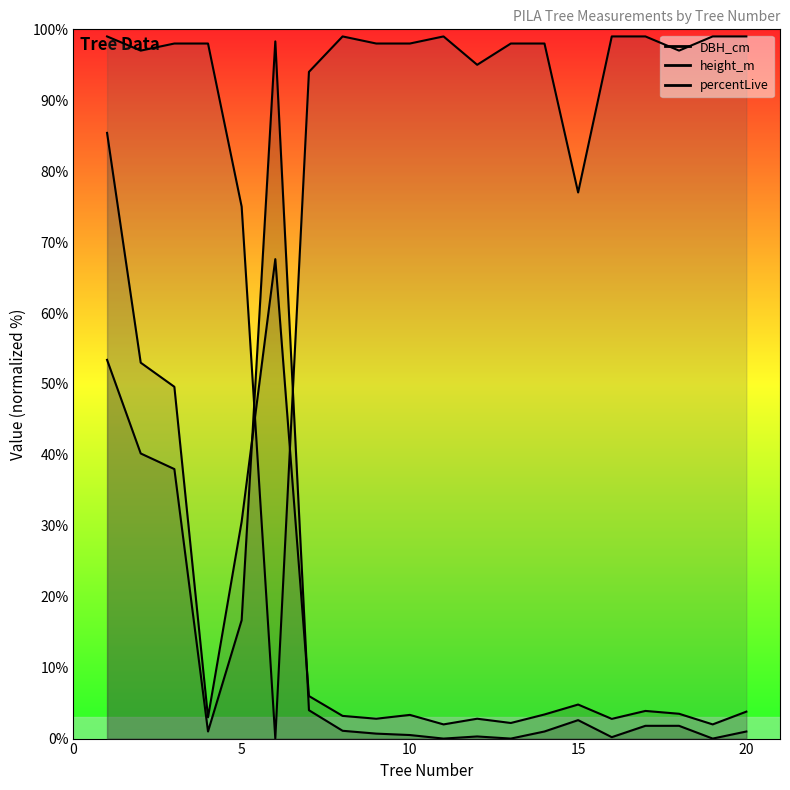

What is the value of the percentLive point at the 1st from the left?

99.0